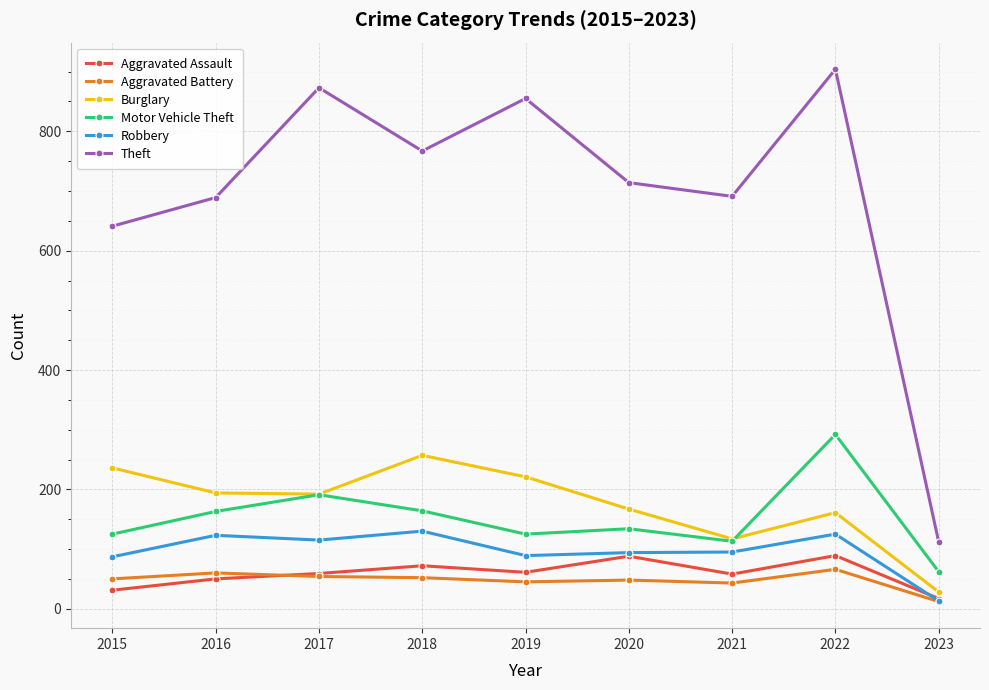

Does the chart have visible grid lines?

Yes